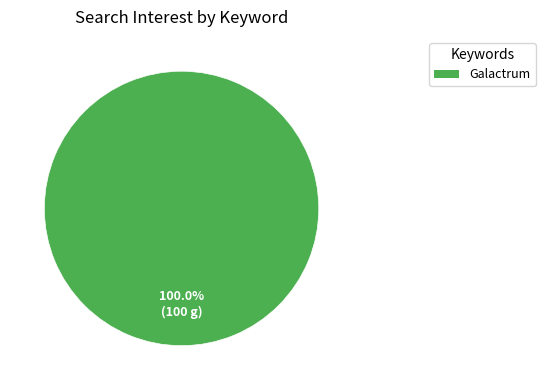

Is there any slice that represents more than half of the pie?

Yes